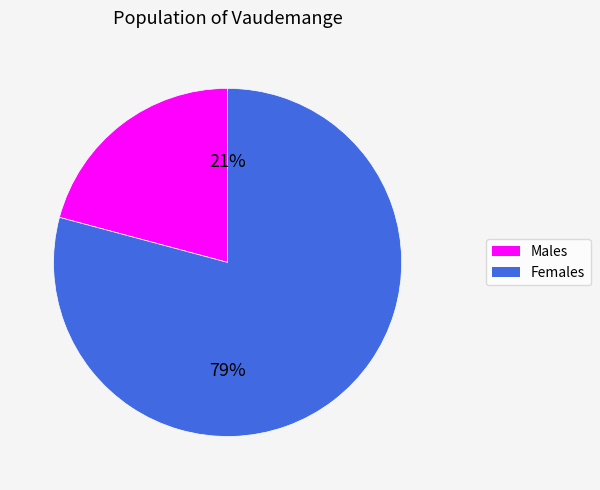

To the nearest percent, what is the difference between the largest and smallest slice percentages?

58%